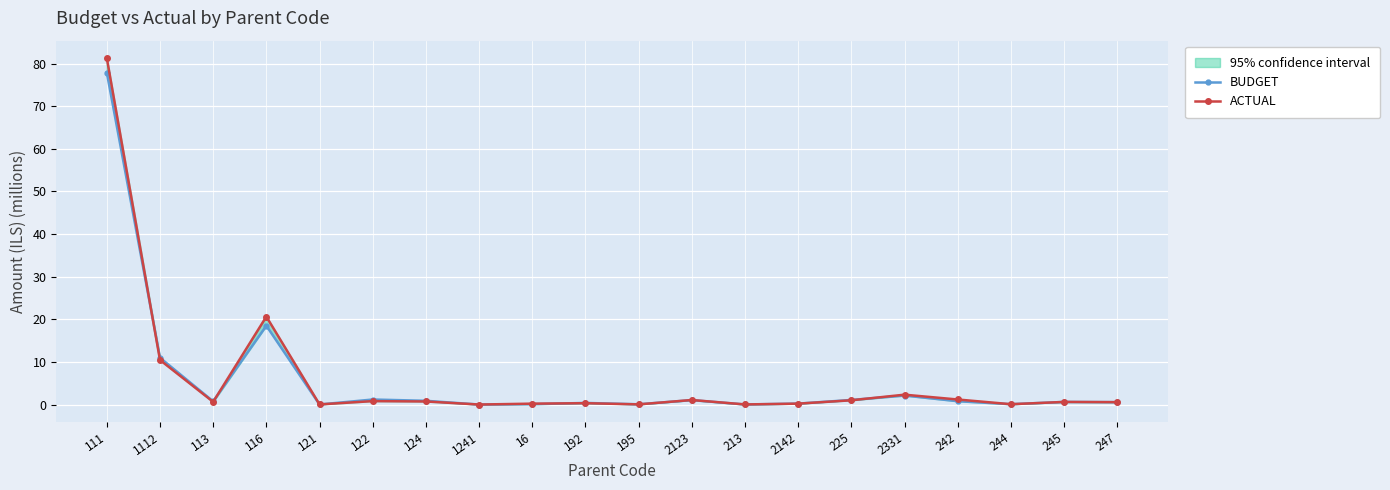

Between 113 and 245, which is larger?

113